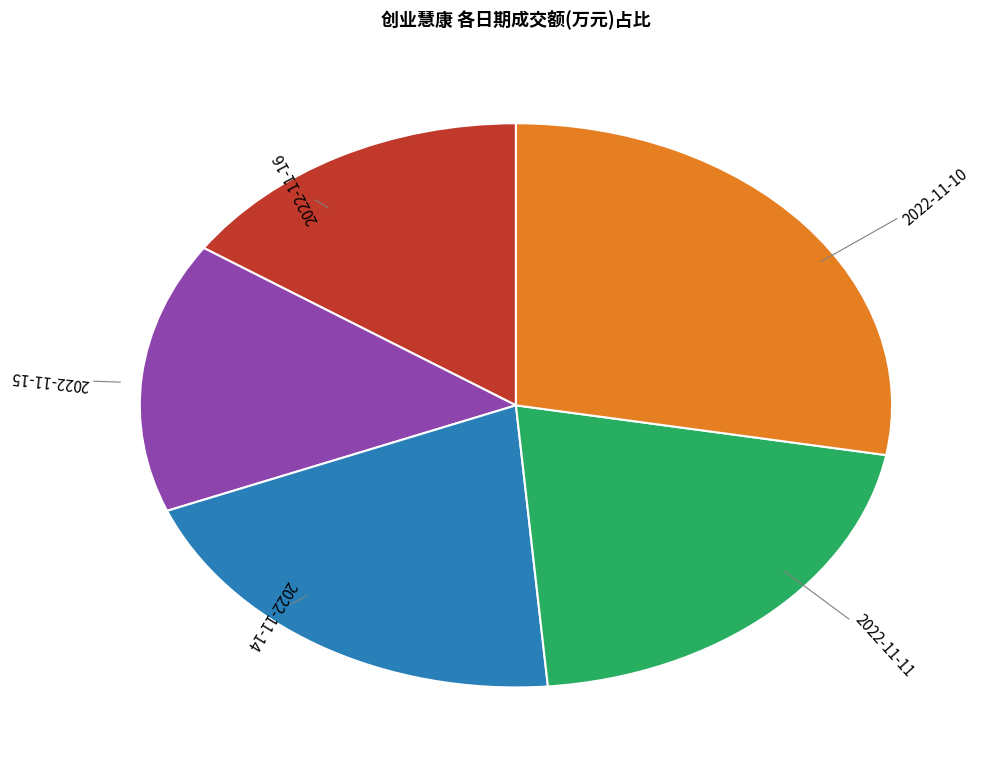

Is the sum of 2022-11-14 and 2022-11-16 greater than half?

No